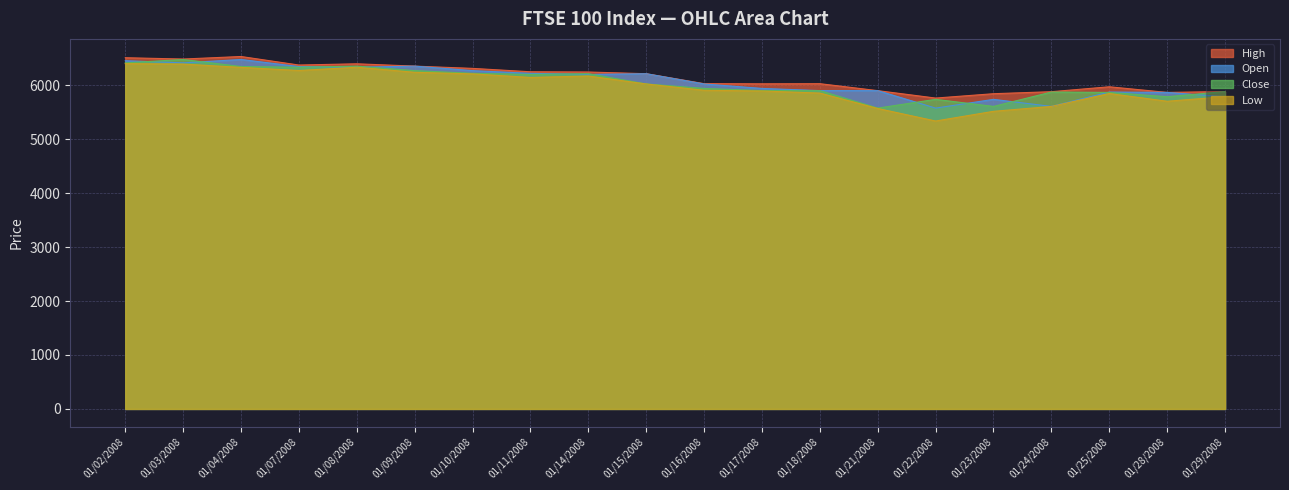

Which series has the widest spread of values?

Low